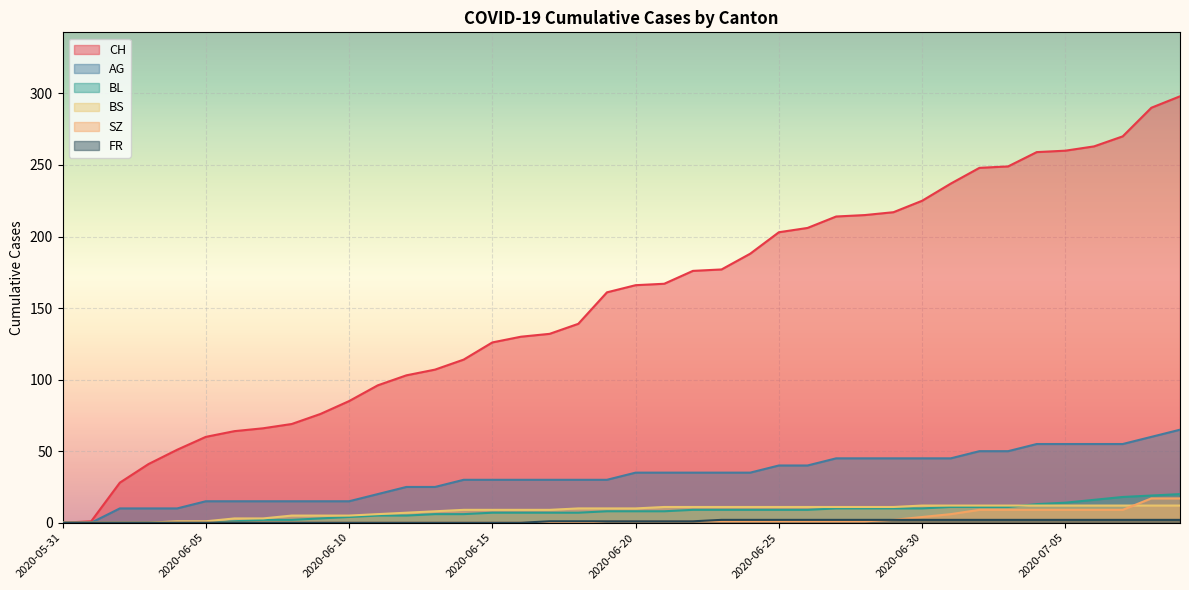

Is it true that AG equals 8 at 2020-06-08?

False